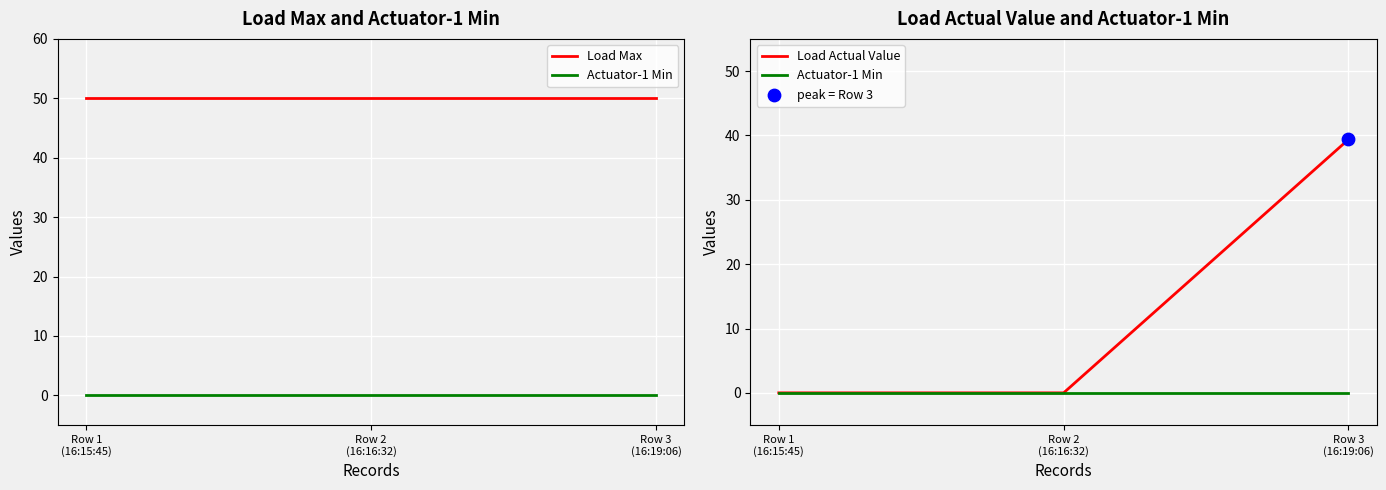

Which series has the largest total across all categories?

Load Max